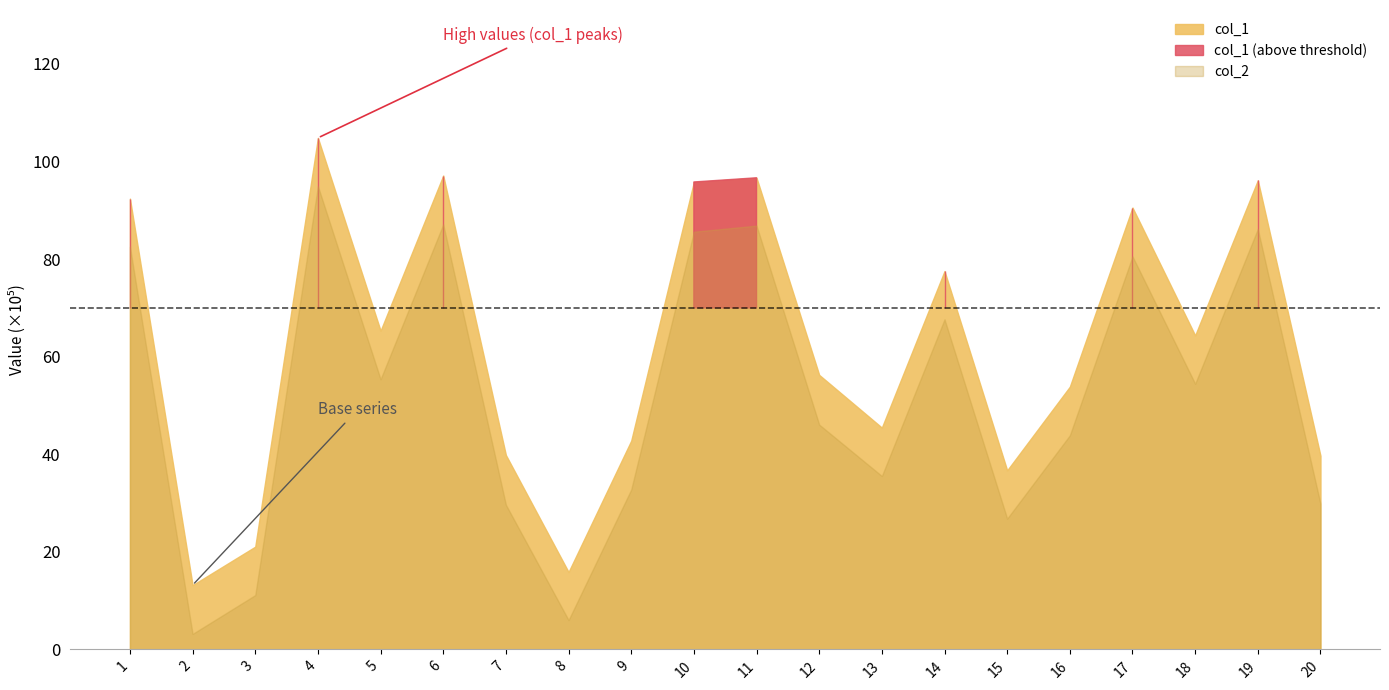

True or false: col_1 and col_2 intersect in this chart.

False